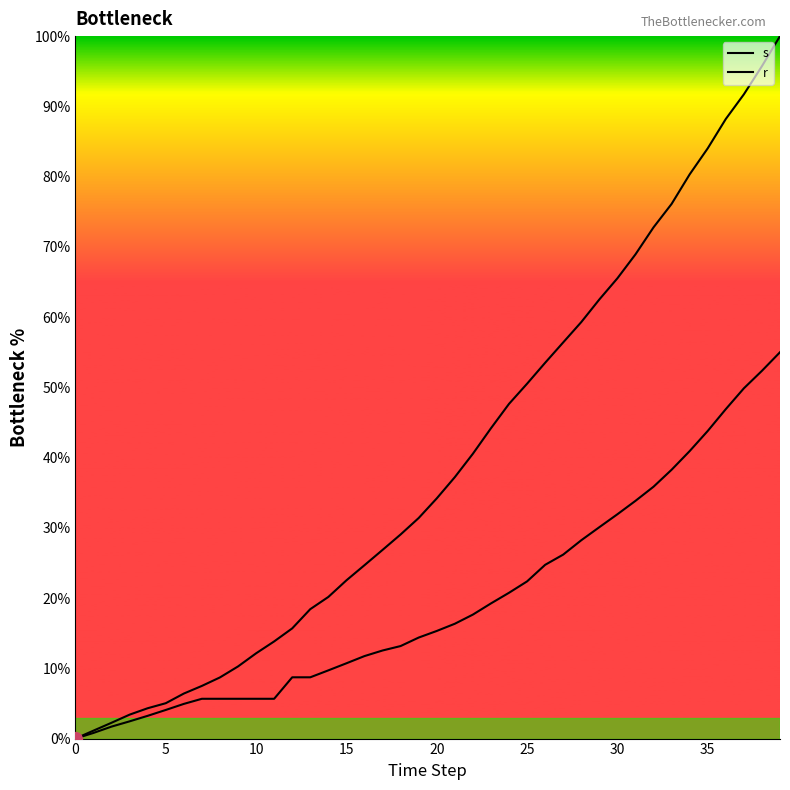

At how many categories does at least one series exceed 85?

4